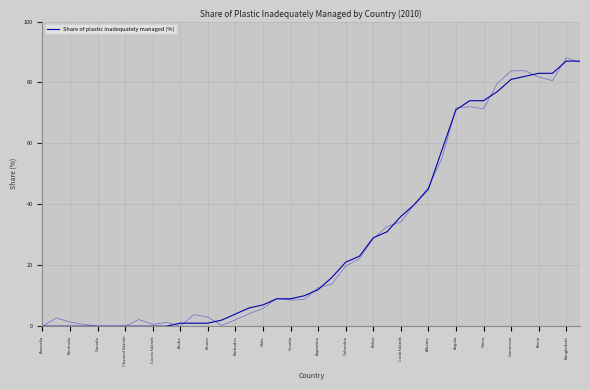

What is the difference between the maximum and minimum values?

87